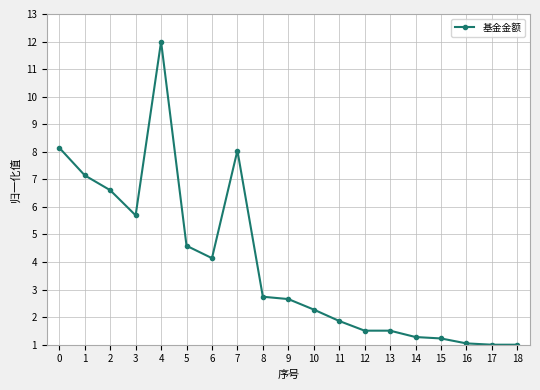

The chart shows a value of 1.9 at 11. True or false?

True